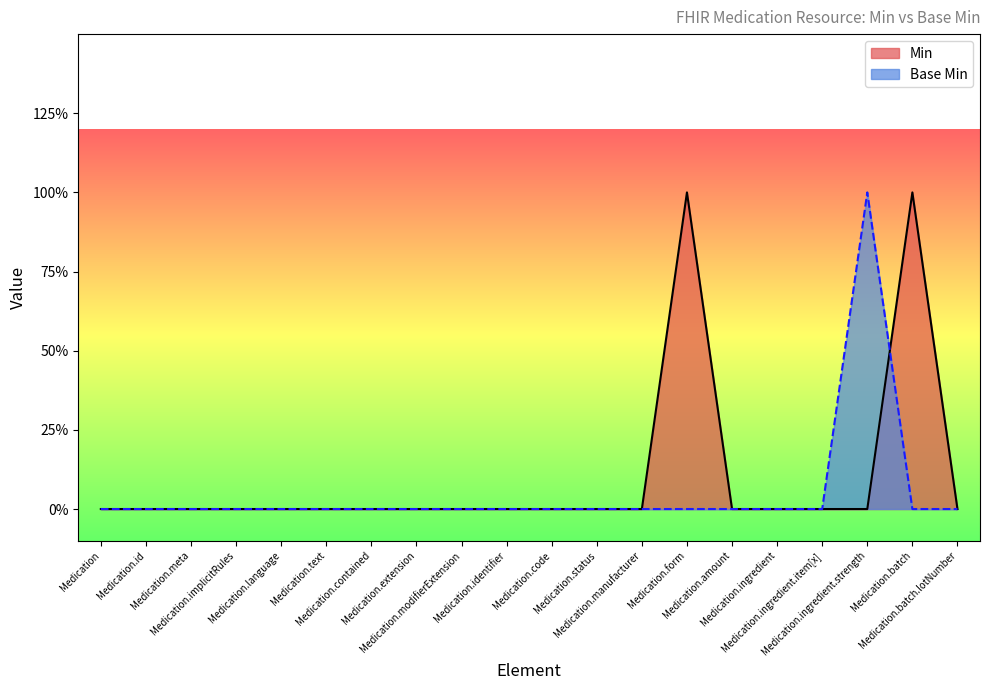

At which label is Min closest to 0?

Medication